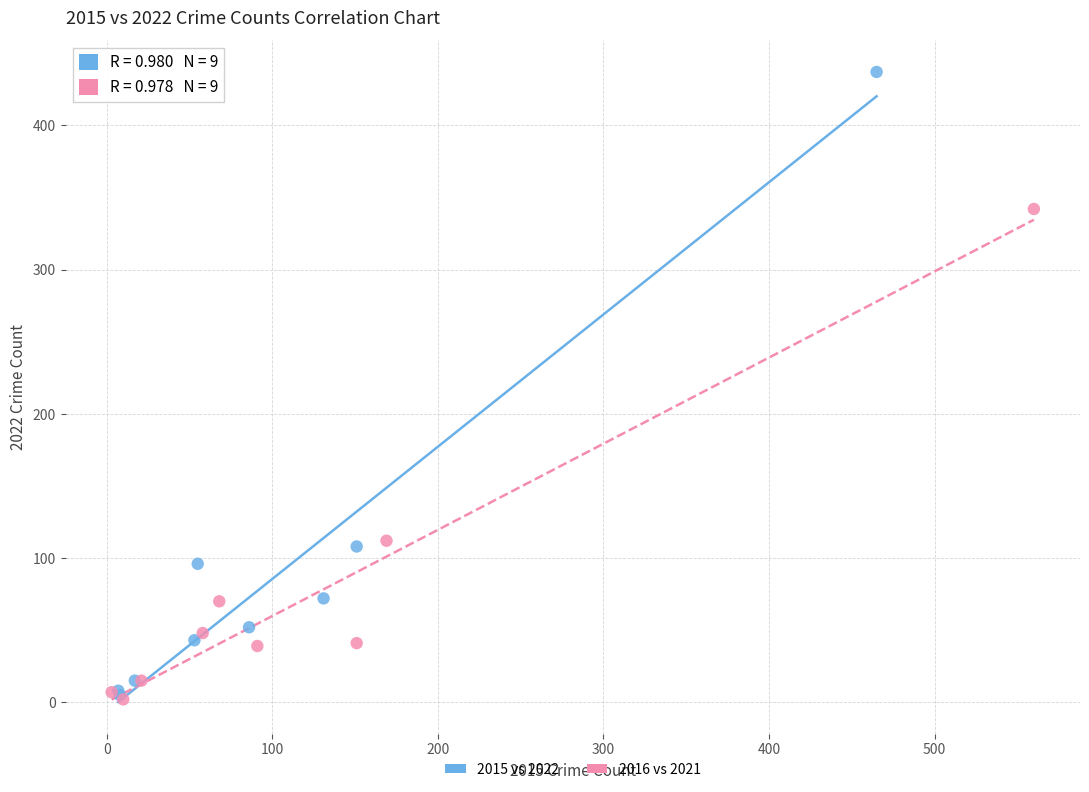

Which series contains the highest Y value?

2015 vs 2022